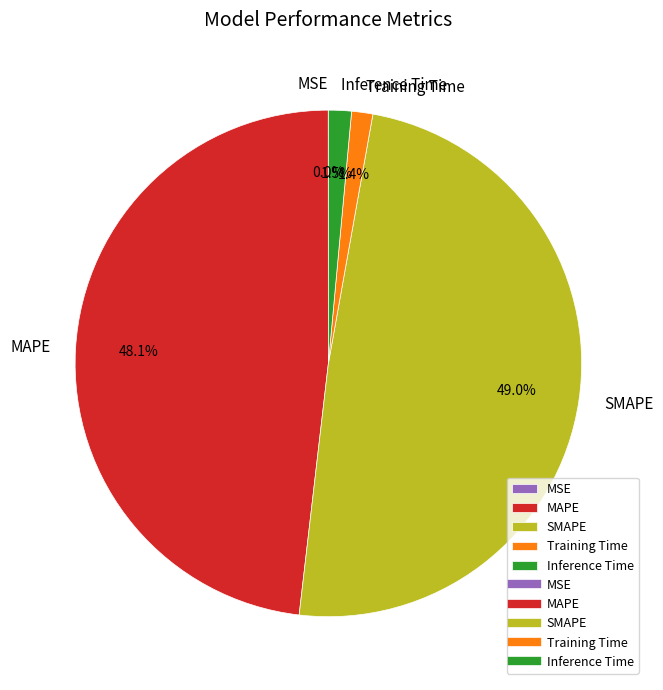

How much of the chart is everything except MAPE?

51.9%